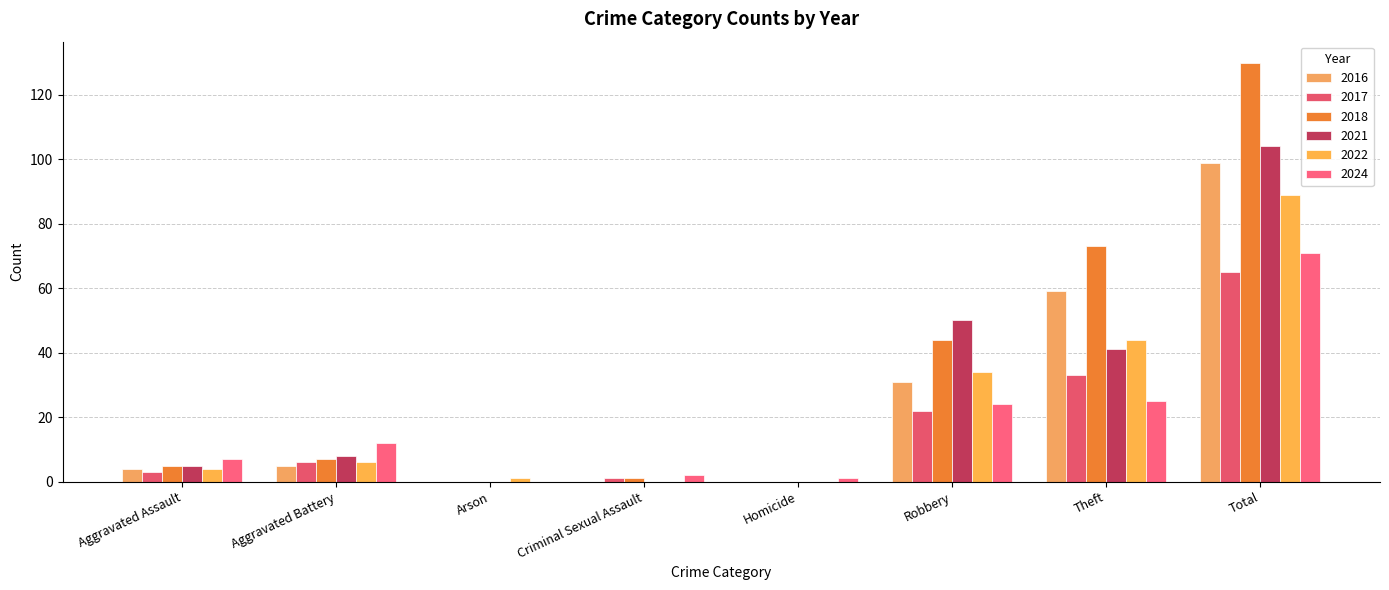

The value of 2024 at Criminal Sexual Assault is 1. True or false?

False